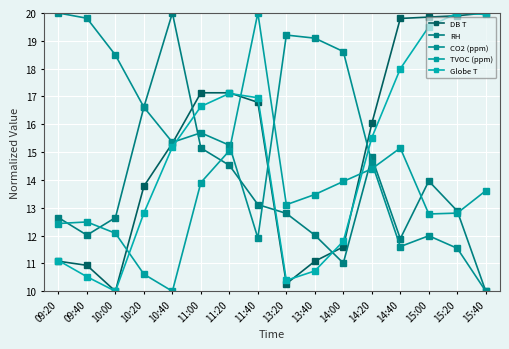

The DB T series shows 29.7 at 15:00. True or false?

False